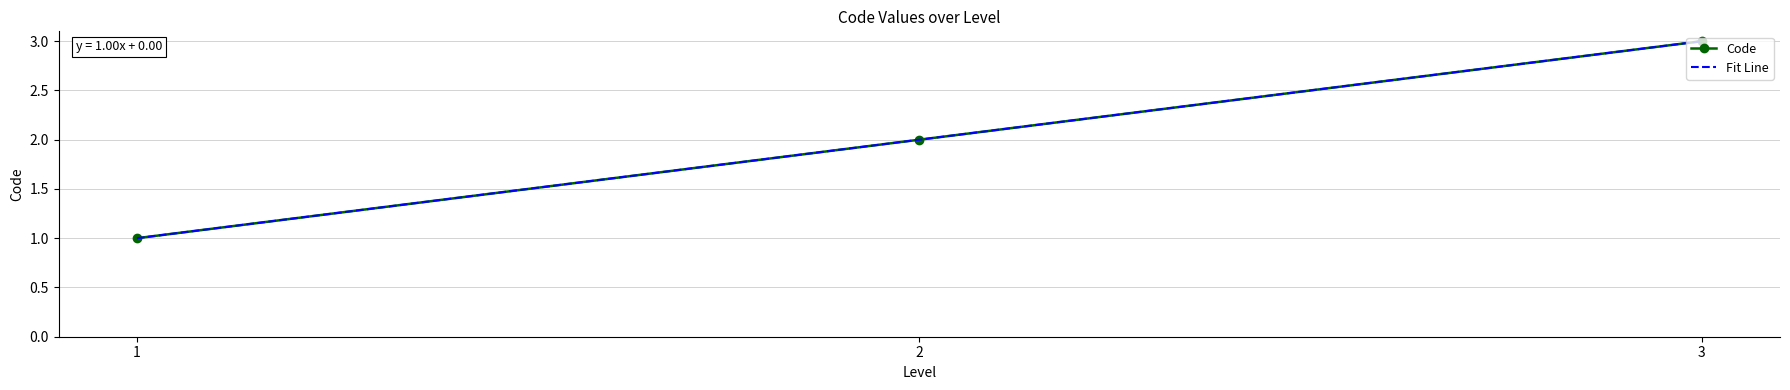

At which category does the chart reach its minimum across all series?

1